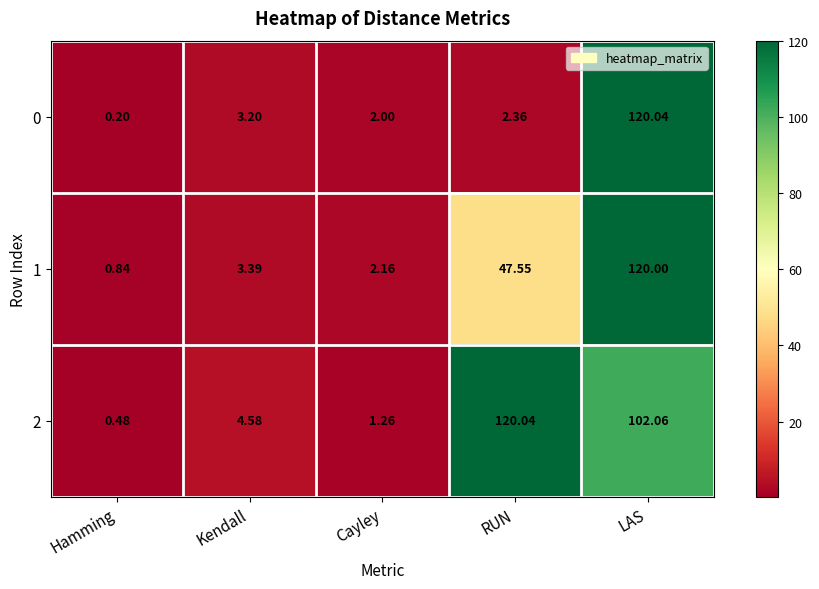

At which category is the sum across all series the highest?

LAS